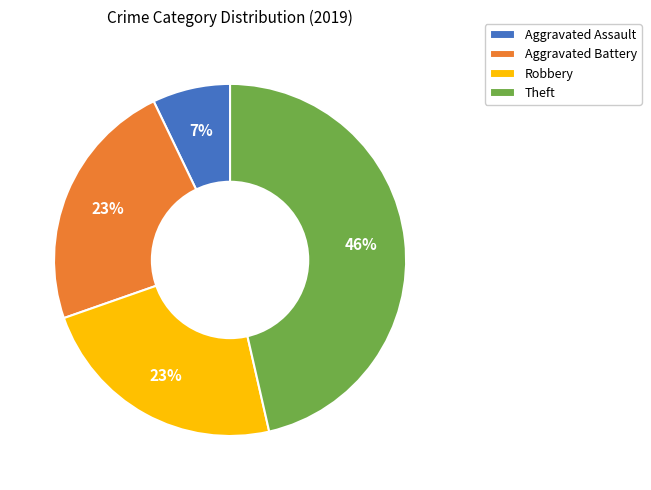

To the nearest percent, what is the average slice percentage?

25%